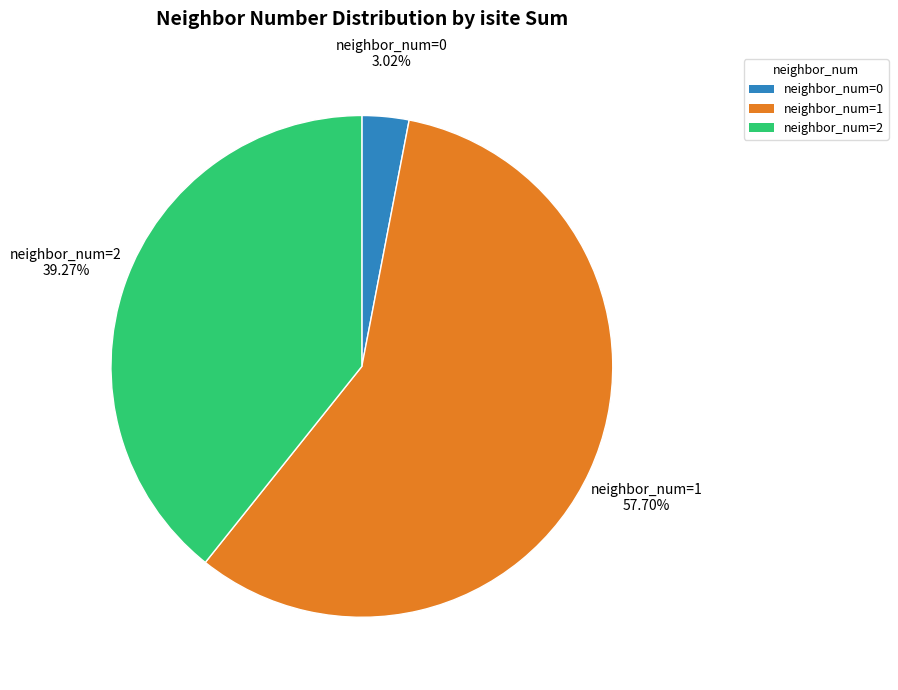

Combined, do neighbor_num=2 and neighbor_num=1 account for over 50%?

Yes